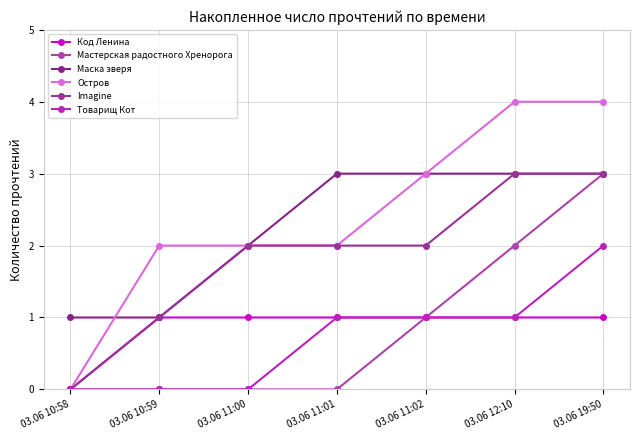

Reading left to right, transcribe all the data shown in this chart.

Код Ленина: 03.06 10:58=0	03.06 10:59=1	03.06 11:00=1	03.06 11:01=1	03.06 11:02=1	03.06 12:10=1	03.06 19:50=1
Мастерская радостного Хренорога: 03.06 10:58=0	03.06 10:59=0	03.06 11:00=0	03.06 11:01=0	03.06 11:02=1	03.06 12:10=2	03.06 19:50=3
Маска зверя: 03.06 10:58=1	03.06 10:59=1	03.06 11:00=2	03.06 11:01=3	03.06 11:02=3	03.06 12:10=3	03.06 19:50=3
Остров: 03.06 10:58=0	03.06 10:59=2	03.06 11:00=2	03.06 11:01=2	03.06 11:02=3	03.06 12:10=4	03.06 19:50=4
Imagine: 03.06 10:58=0	03.06 10:59=1	03.06 11:00=2	03.06 11:01=2	03.06 11:02=2	03.06 12:10=3	03.06 19:50=3
Товарищ Кот: 03.06 10:58=0	03.06 10:59=0	03.06 11:00=0	03.06 11:01=1	03.06 11:02=1	03.06 12:10=1	03.06 19:50=2